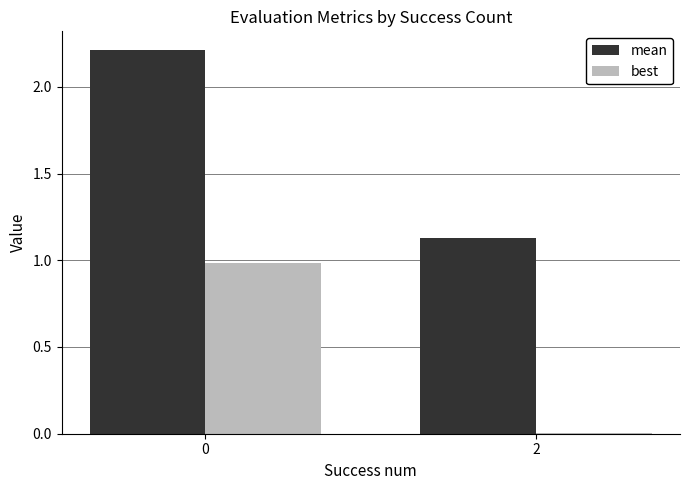

What is the sum of the best values at 0 and 2?

1.0